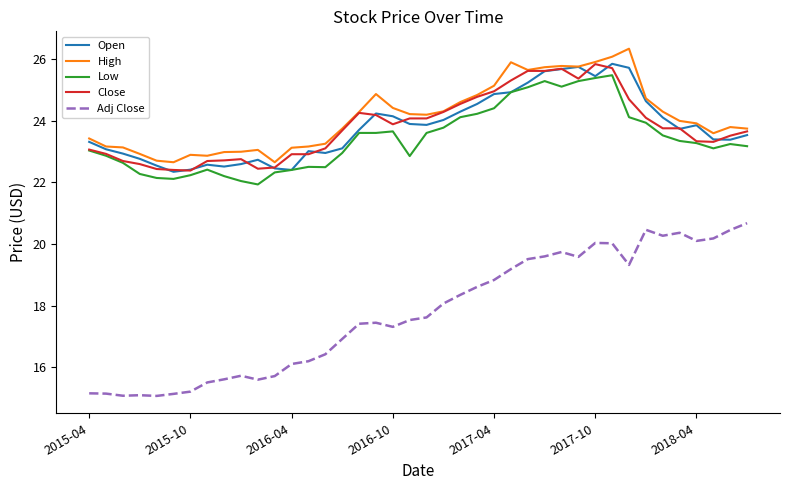

What is the highest value of the Adj Close series?

20.7